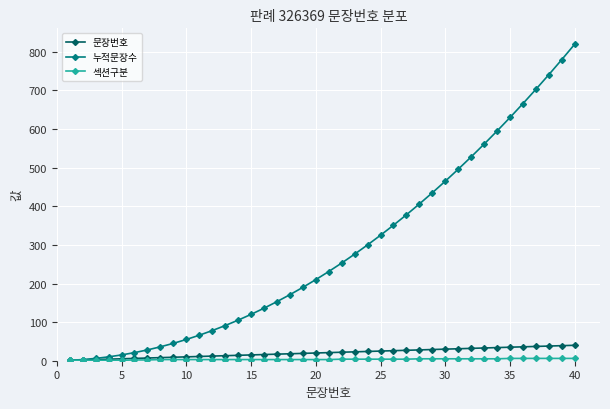

At how many categories does at least one series exceed 267?

18